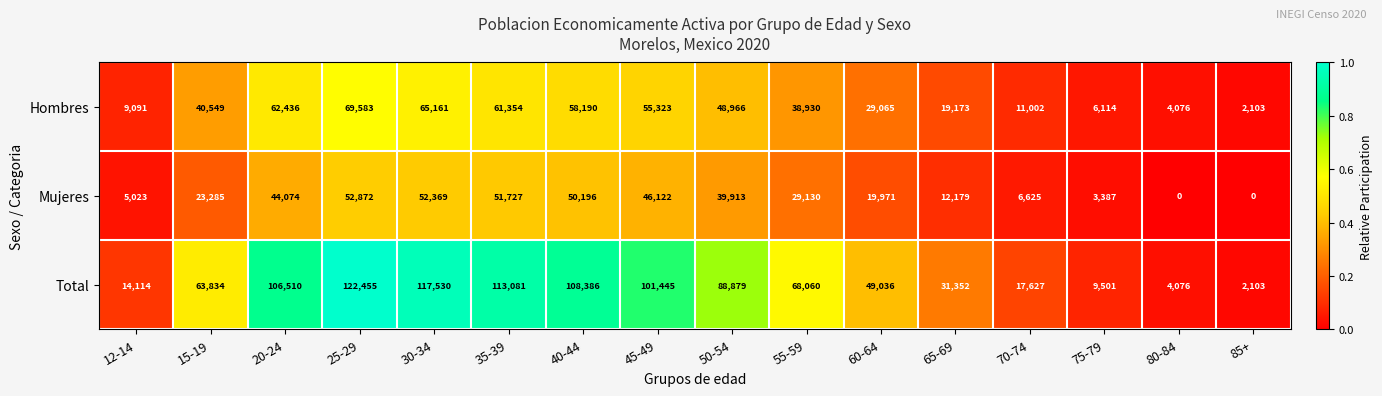

What is the difference between the second highest and second lowest values in the Hombres series?

61085